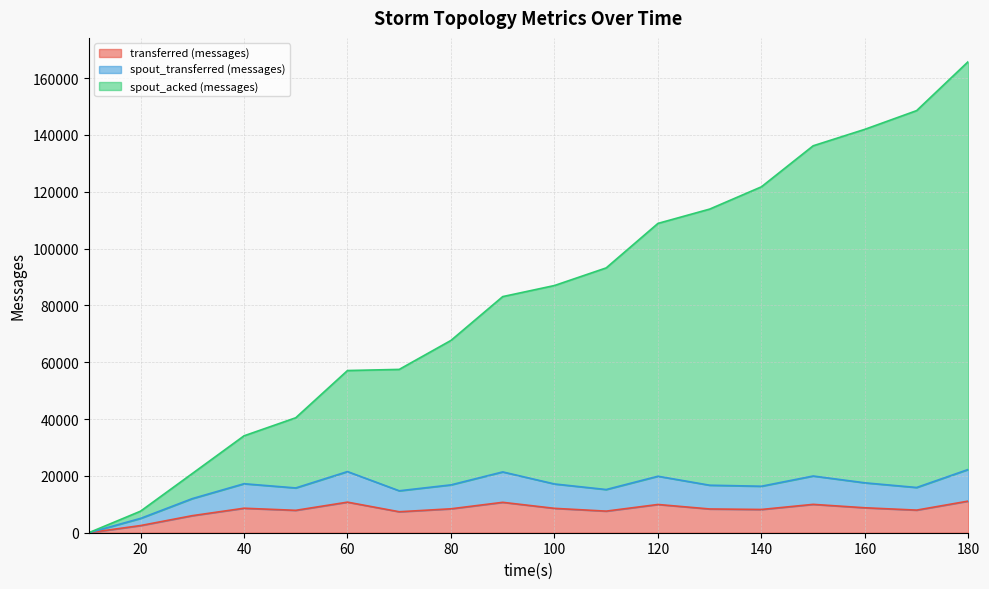

True or false: spout_acked (messages) and transferred (messages) cross at least once.

False